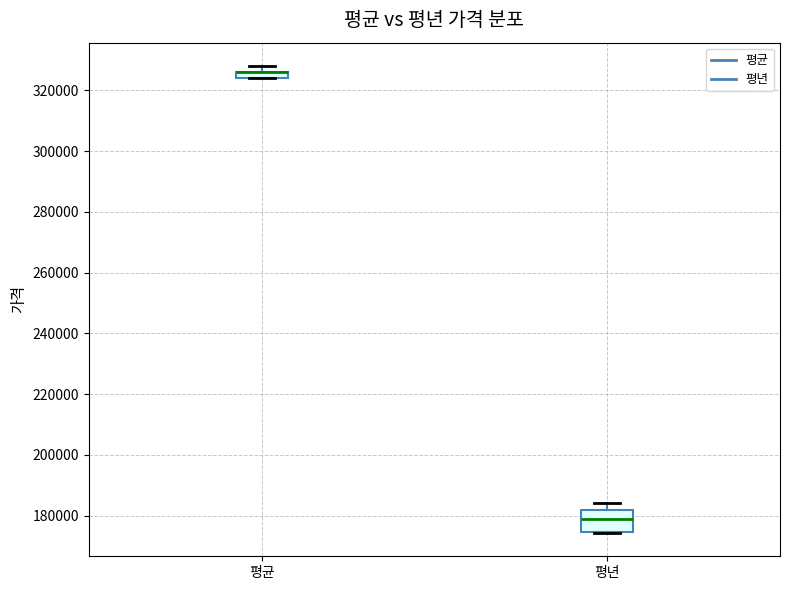

Where is the lower edge of the box for 평년 on the y-axis? The values are not printed on the chart, so give them approximately, as read against the axis.

174000